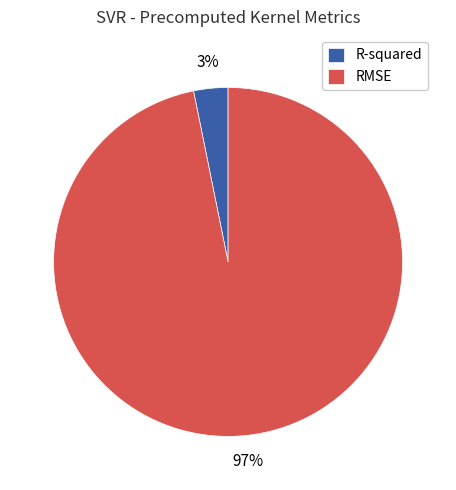

To the nearest percent, what is the difference between the RMSE and R-squared slice percentages?

94%